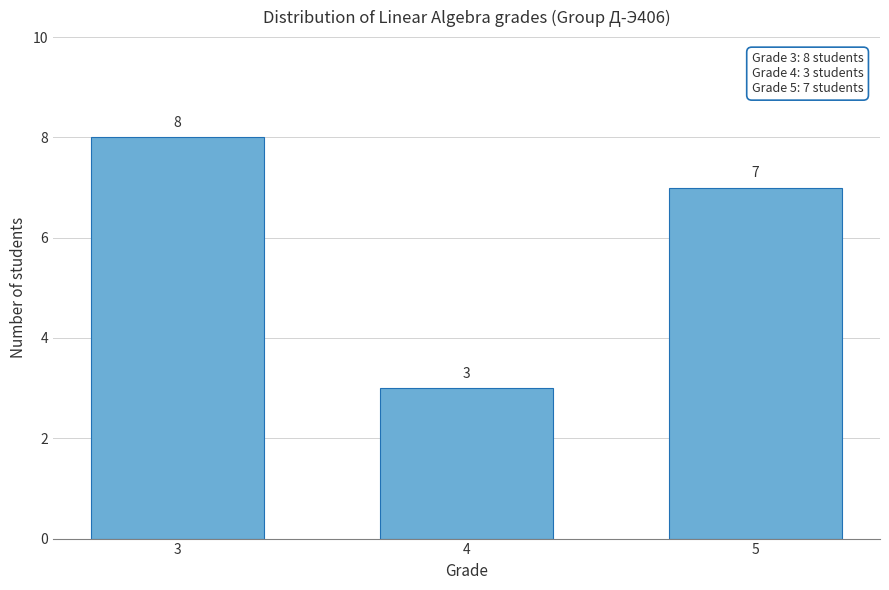

Reading right to left, extract all data points from this chart.

7	3	8